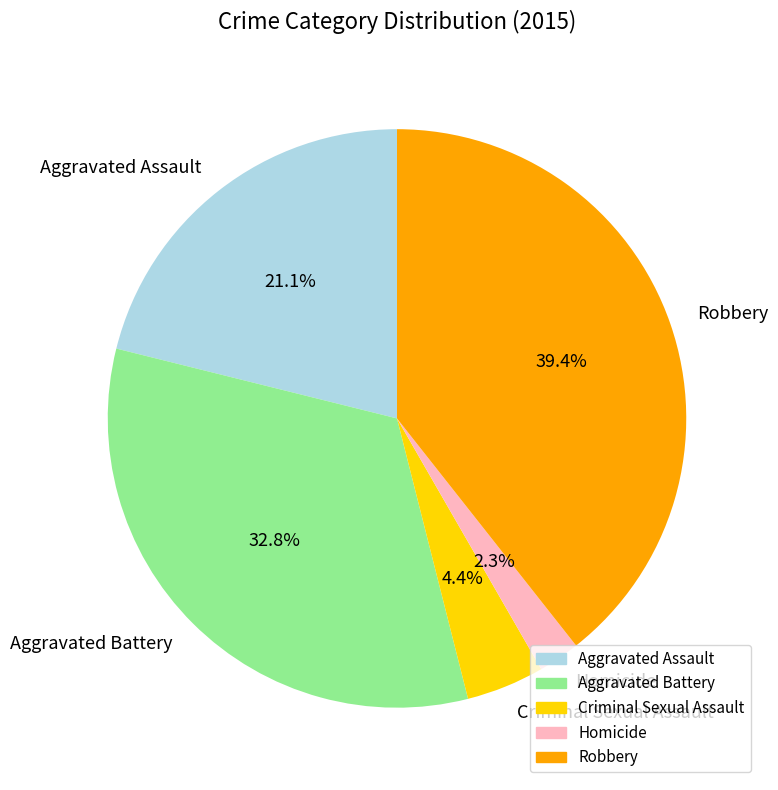

Rank the categories by value from highest to lowest.

Robbery, Aggravated Battery, Aggravated Assault, Criminal Sexual Assault, Homicide